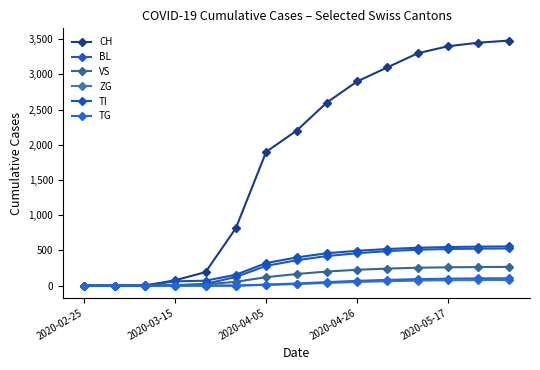

Where is TI nearest to the value 278?

2020-04-05